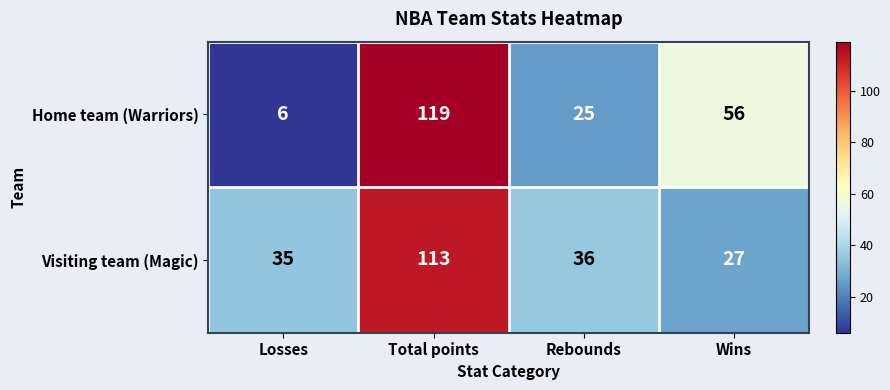

What is the sum of the Visiting team (Magic) values at Total points and Wins?

140